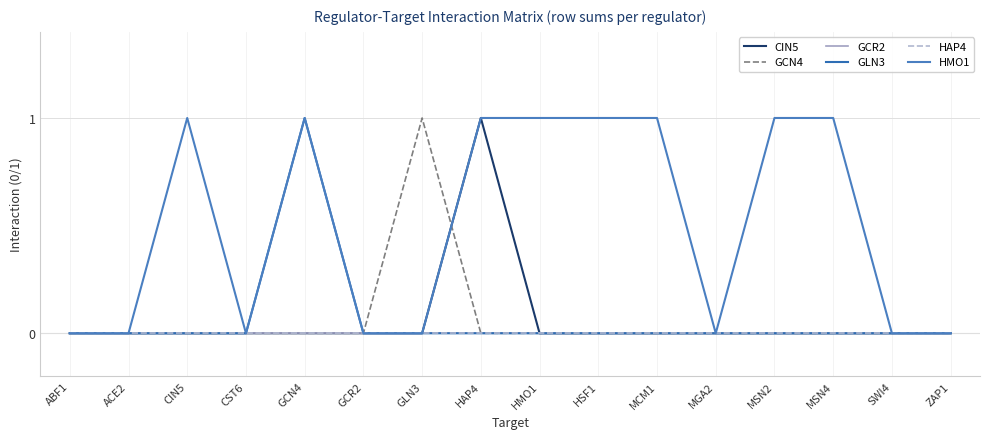

Reading right to left, extract all data points from this chart.

CIN5: ZAP1=0	SWI4=0	MSN4=0	MSN2=0	MGA2=0	MCM1=0	HSF1=0	HMO1=0	HAP4=1	GLN3=0	GCR2=0	GCN4=0	CST6=0	CIN5=0	ACE2=0	ABF1=0
GCN4: ZAP1=0	SWI4=0	MSN4=0	MSN2=0	MGA2=0	MCM1=0	HSF1=0	HMO1=0	HAP4=0	GLN3=1	GCR2=0	GCN4=0	CST6=0	CIN5=0	ACE2=0	ABF1=0
GCR2: ZAP1=0	SWI4=0	MSN4=0	MSN2=0	MGA2=0	MCM1=0	HSF1=0	HMO1=0	HAP4=0	GLN3=0	GCR2=0	GCN4=0	CST6=0	CIN5=0	ACE2=0	ABF1=0
GLN3: ZAP1=0	SWI4=0	MSN4=0	MSN2=0	MGA2=0	MCM1=0	HSF1=0	HMO1=0	HAP4=0	GLN3=0	GCR2=0	GCN4=1	CST6=0	CIN5=0	ACE2=0	ABF1=0
HAP4: ZAP1=0	SWI4=0	MSN4=0	MSN2=0	MGA2=0	MCM1=0	HSF1=0	HMO1=0	HAP4=0	GLN3=0	GCR2=0	GCN4=0	CST6=0	CIN5=0	ACE2=0	ABF1=0
HMO1: ZAP1=0	SWI4=0	MSN4=1	MSN2=1	MGA2=0	MCM1=1	HSF1=1	HMO1=1	HAP4=1	GLN3=0	GCR2=0	GCN4=1	CST6=0	CIN5=1	ACE2=0	ABF1=0